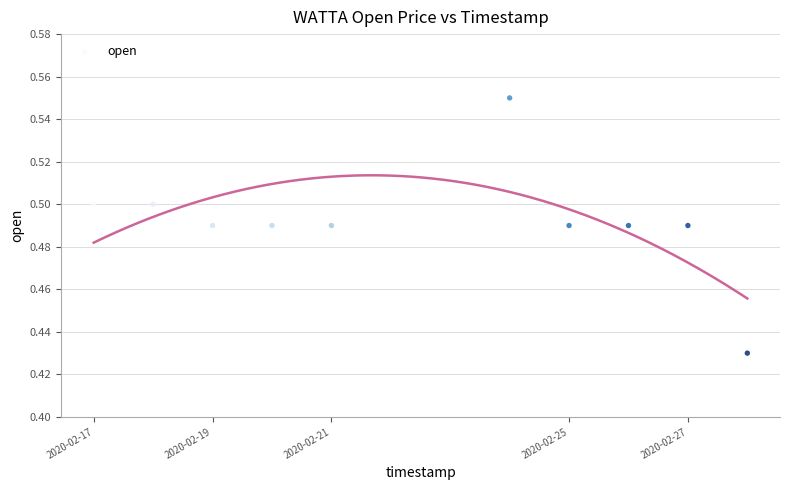

What is the average X value?

1582372800.0